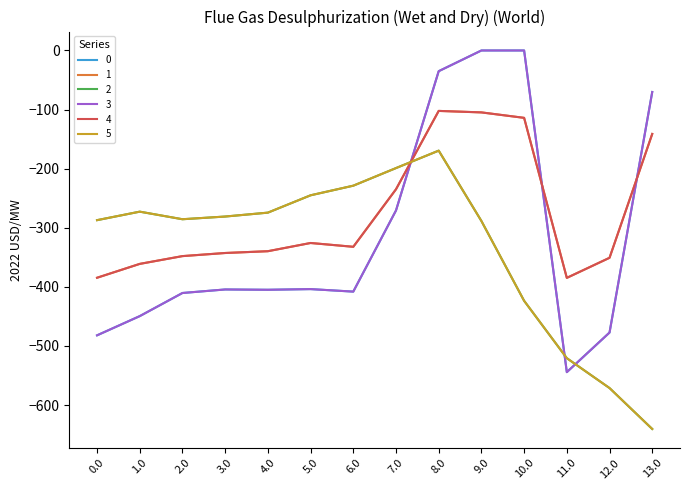

True or false: 0 has a value of -408.0 at 6.0.

True